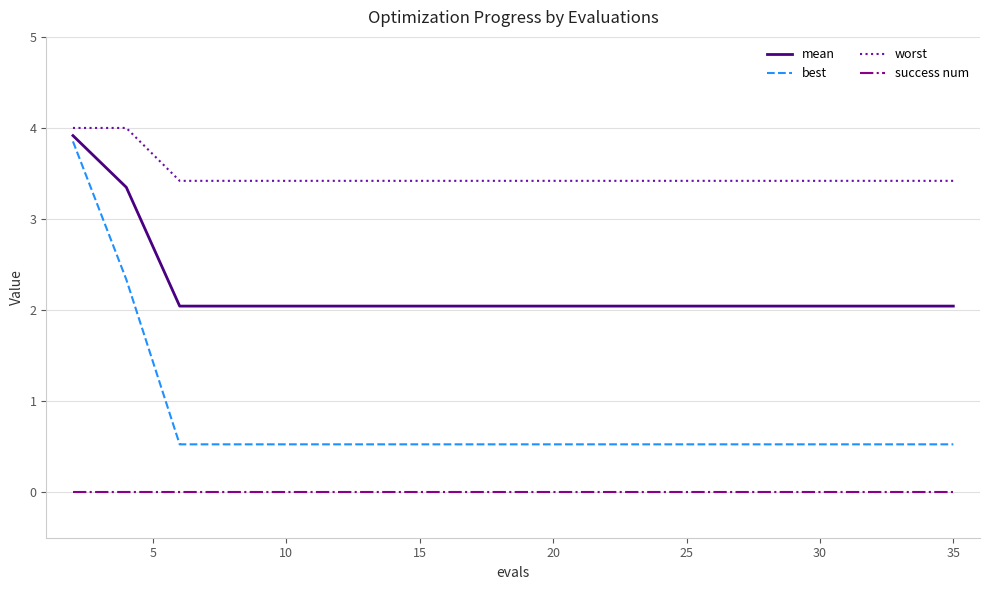

Rank the series by their average value, from lowest to highest.

success num, best, mean, worst